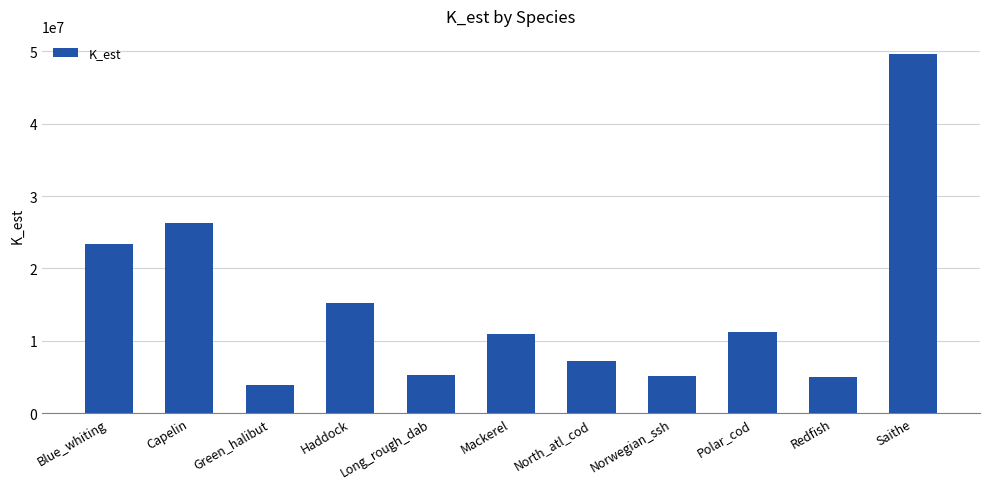

What position from the right is Green_halibut?

9